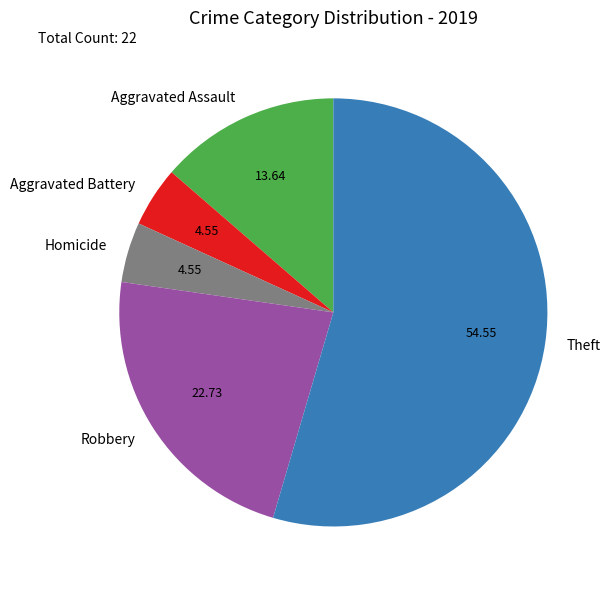

What is the largest slice in the pie chart?

Theft